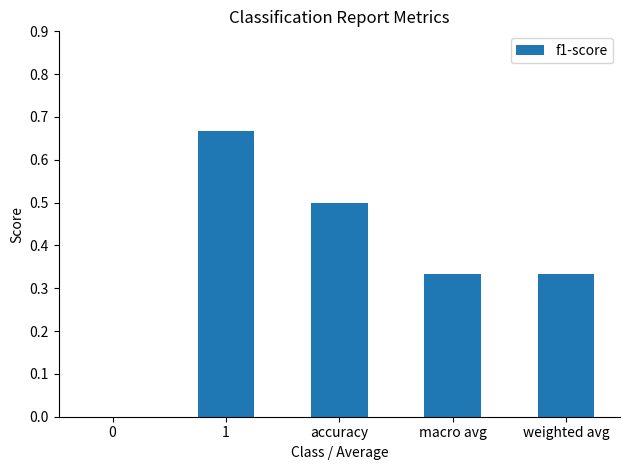

Which has a higher value, macro avg or accuracy?

accuracy